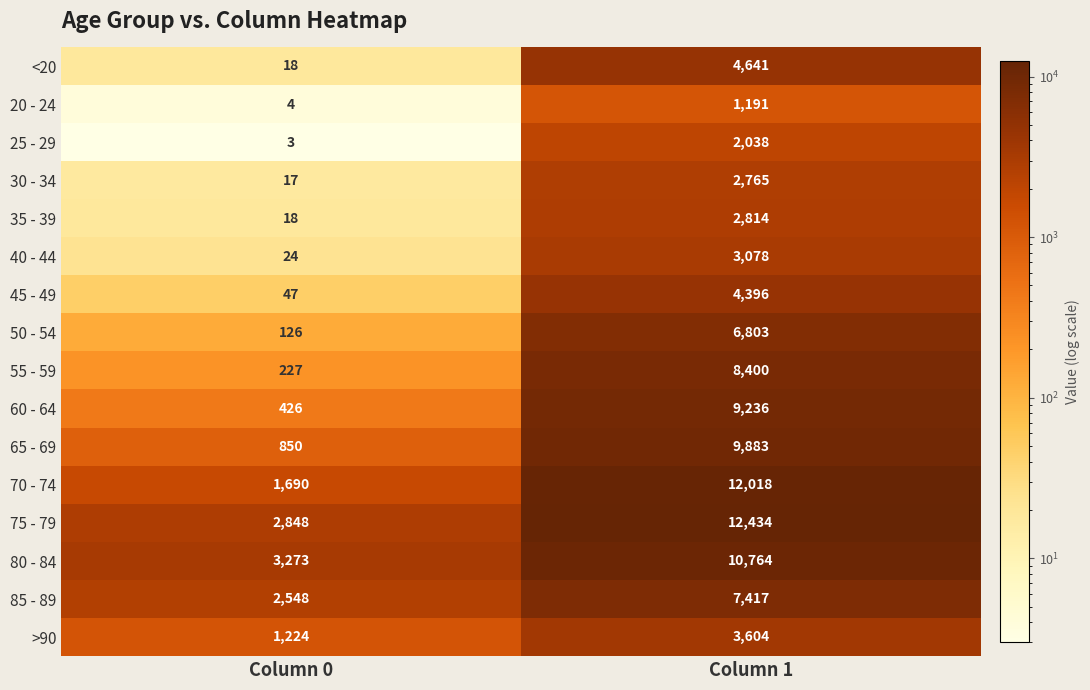

What is the difference between the 55 - 59 values at Column 1 and Column 0?

8173